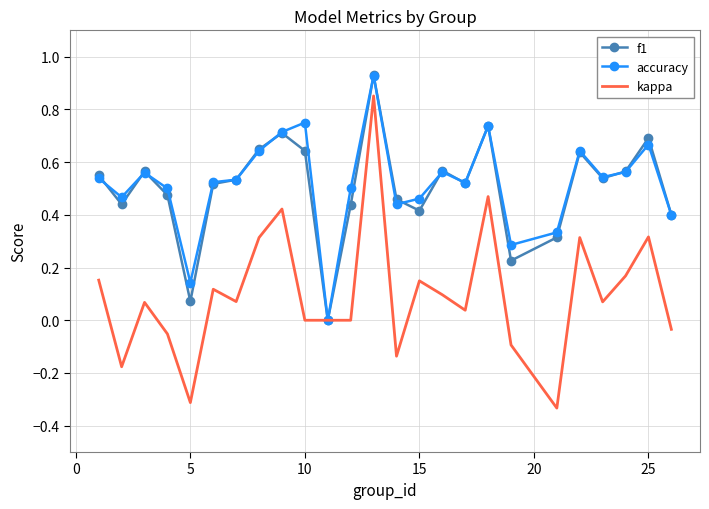

Which series has the widest spread of values?

kappa